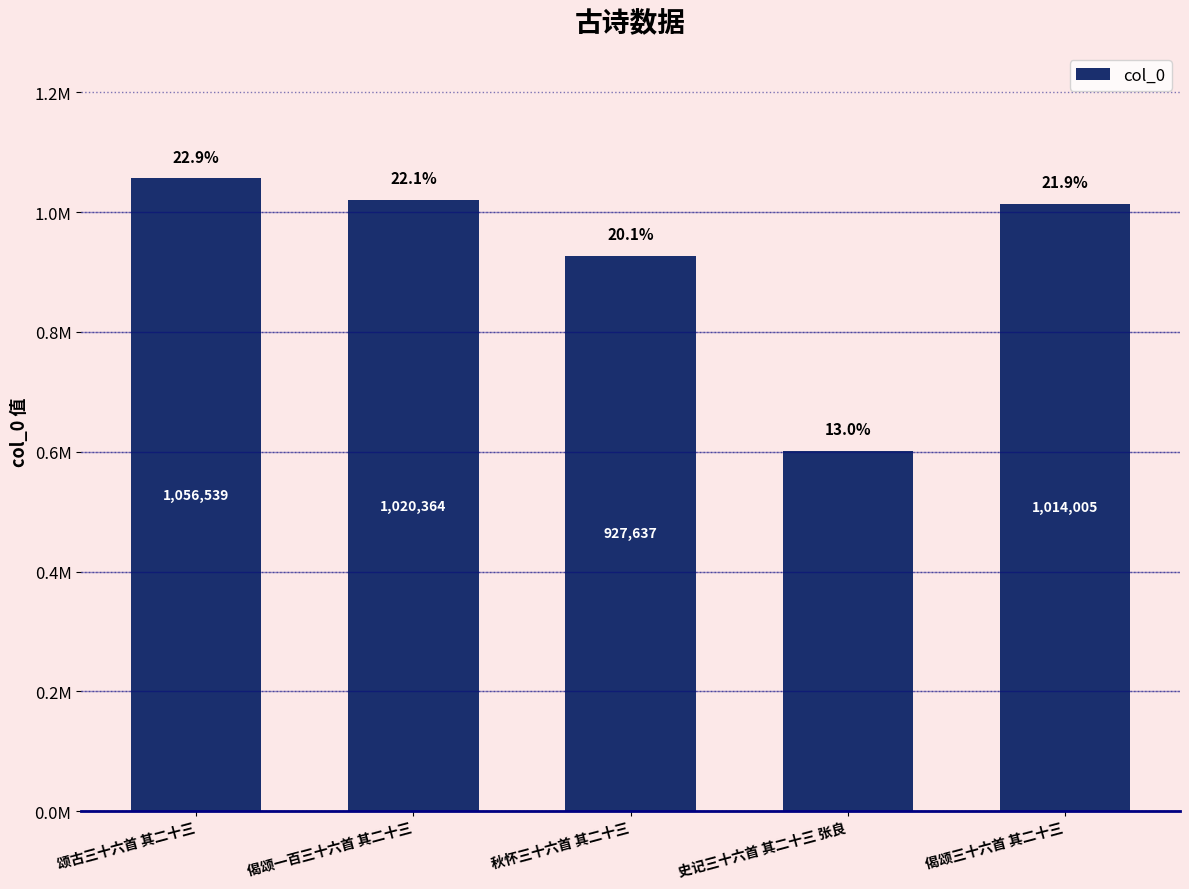

Rank the categories by value from highest to lowest.

颂古三十六首 其二十三, 偈颂一百三十六首 其二十三, 偈颂三十六首 其二十三, 秋怀三十六首 其二十三, 史记三十六首 其二十三 张良